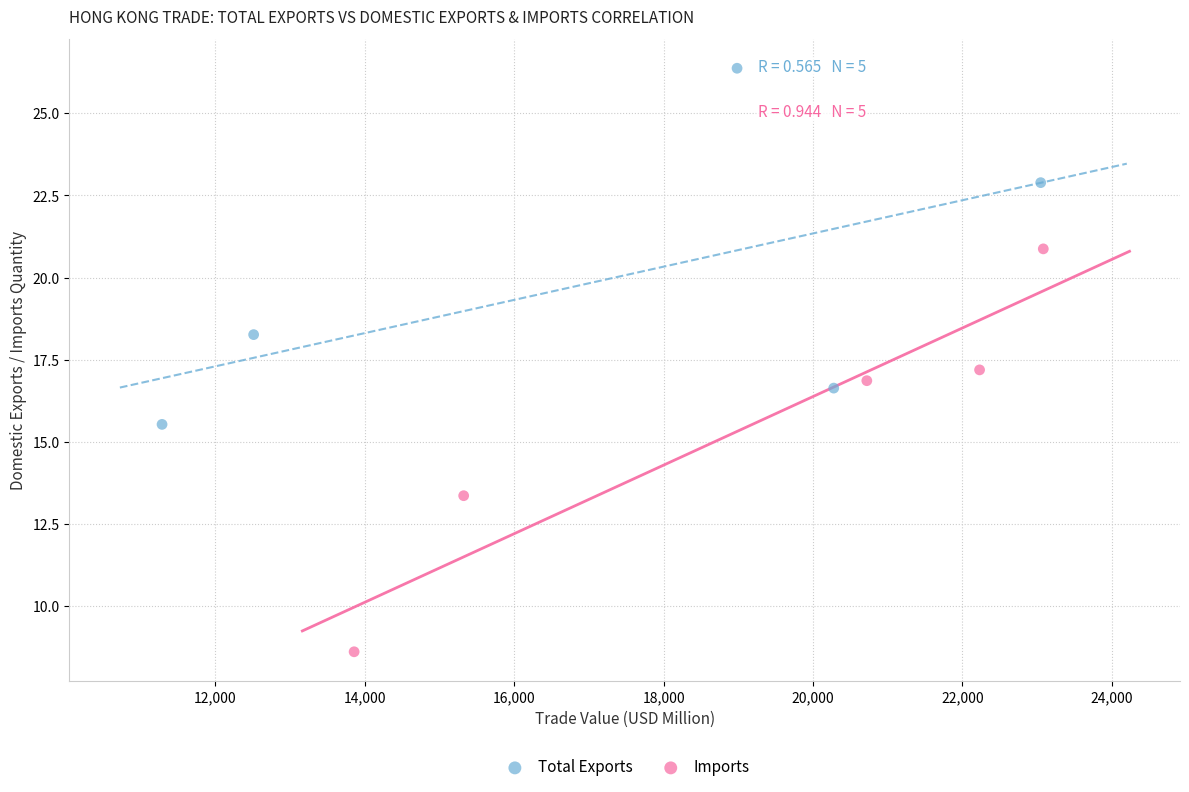

Which series reaches the minimum Y coordinate?

Imports